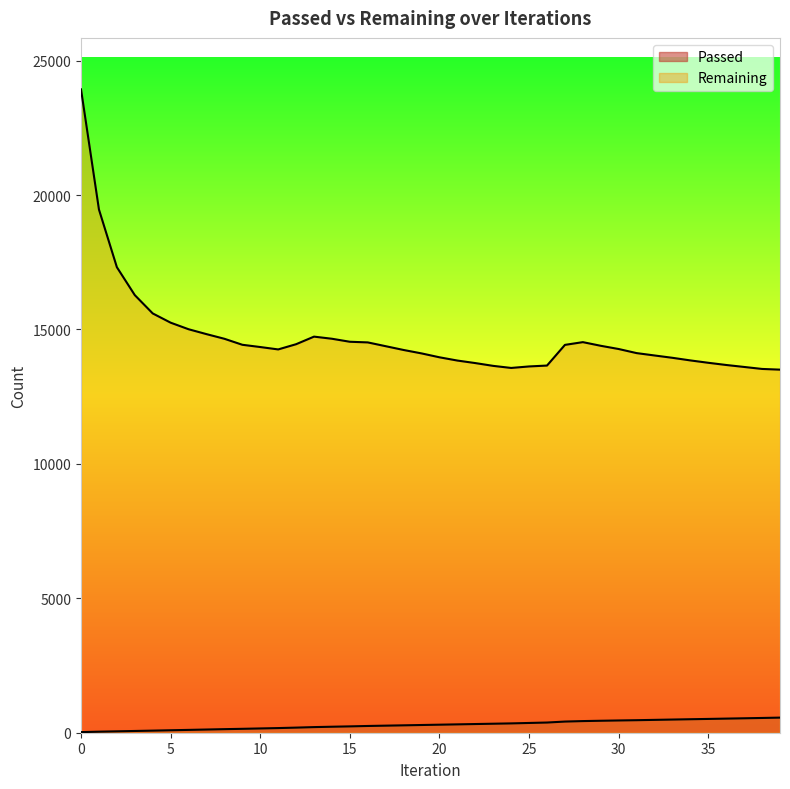

What are all the series names shown in the legend?

Passed, Remaining